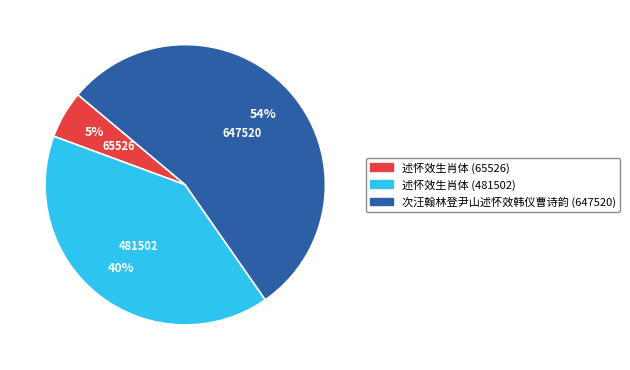

To the nearest percent, what is the combined percentage of 次汪翰林登尹山述怀效韩仪曹诗韵 (647520) and 述怀效生肖体 (65526)?

60%